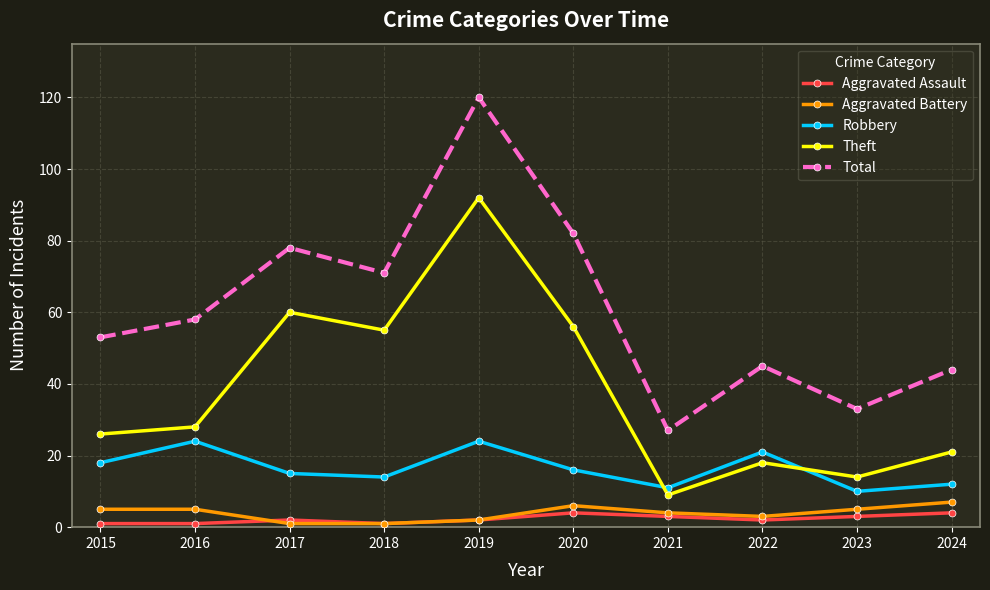

Is it true that Aggravated Battery equals 5 at 2016?

True